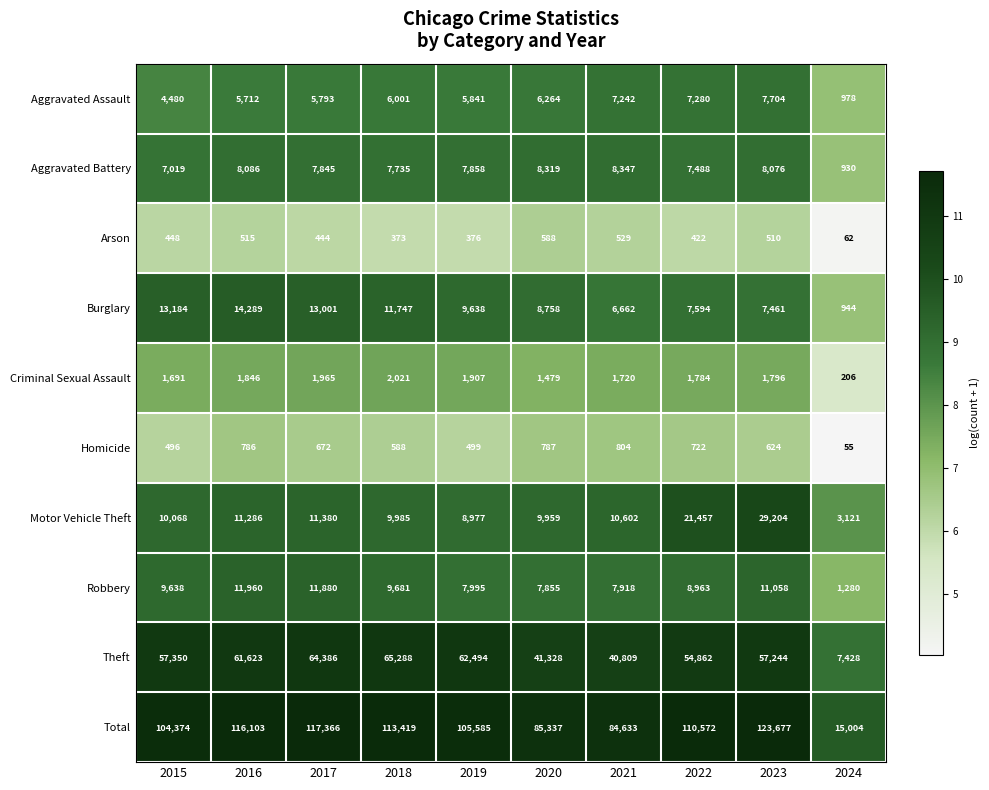

What is the sum of the Aggravated Assault values at 2017 and 2021?

13035